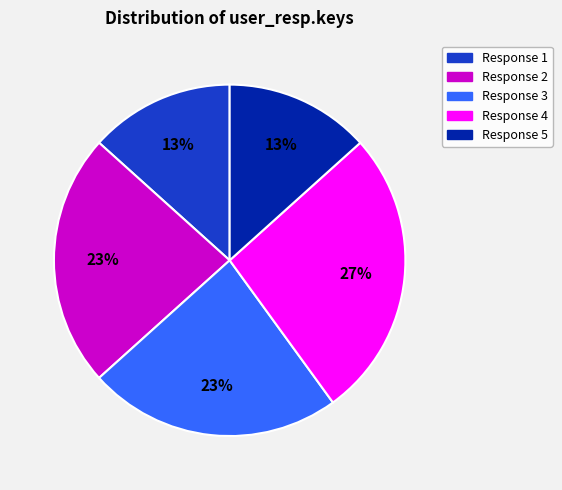

To the nearest percent, what is the average slice percentage?

20%